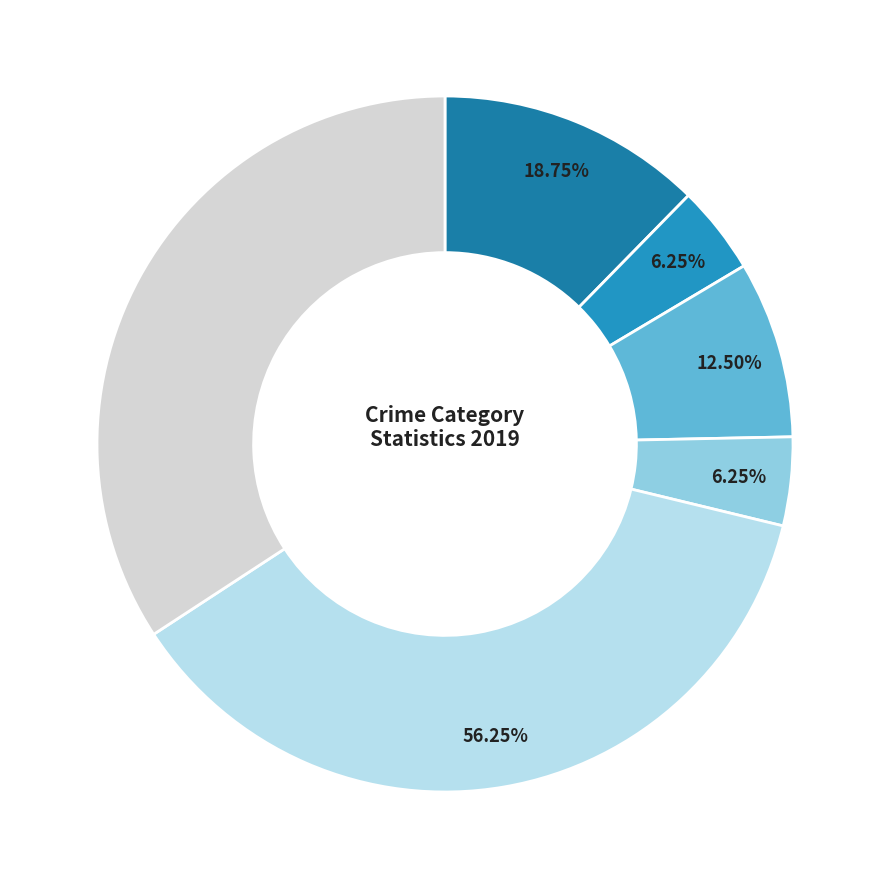

How much of the chart is everything except Aggravated Battery?

93.8%